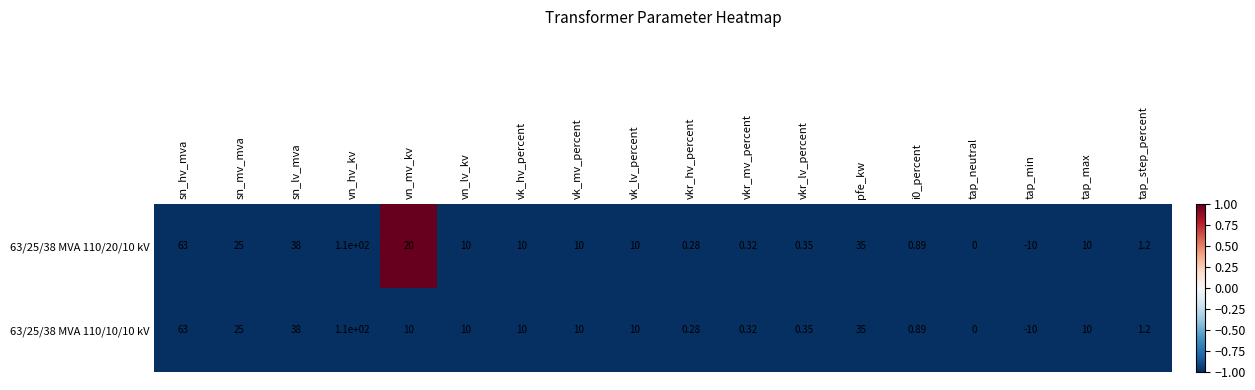

Where is 63/25/38 MVA 110/20/10 kV nearest to the value 50?

sn_lv_mva